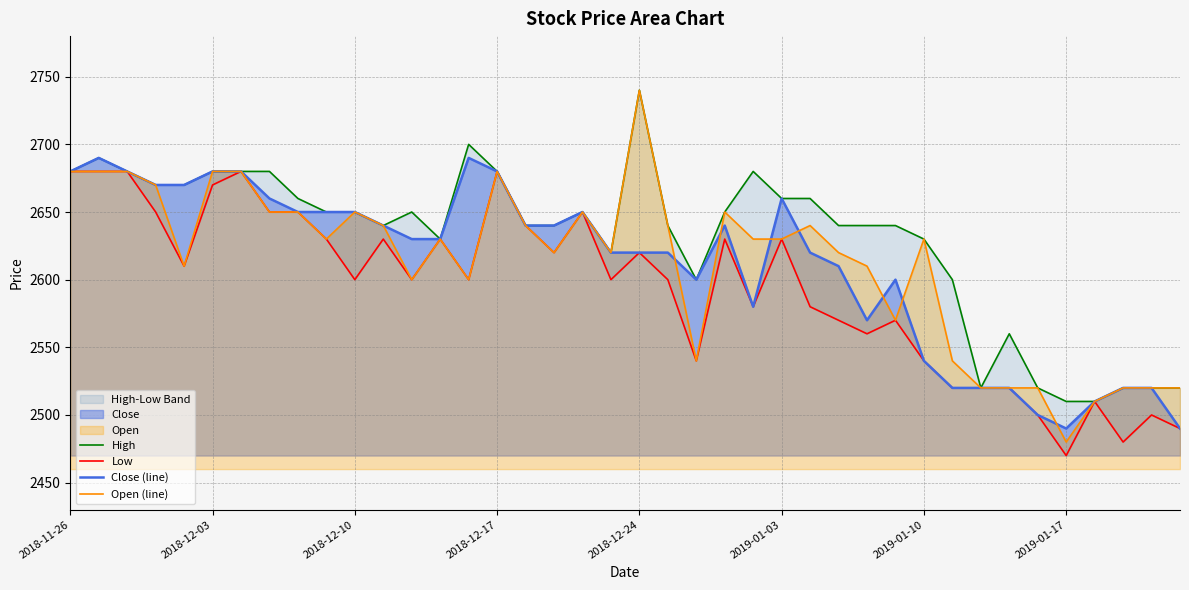

Where do Open (line) and Close (line) first cross each other?

21 and 22